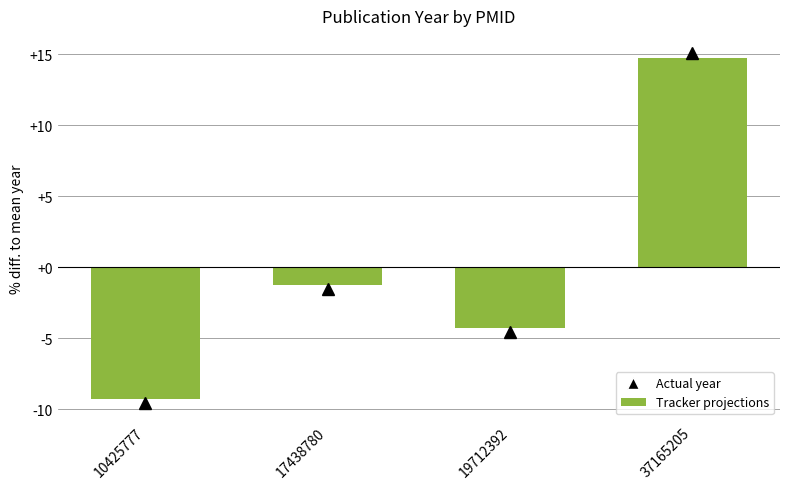

Are the bars grouped side by side (vs. stacked)?

No